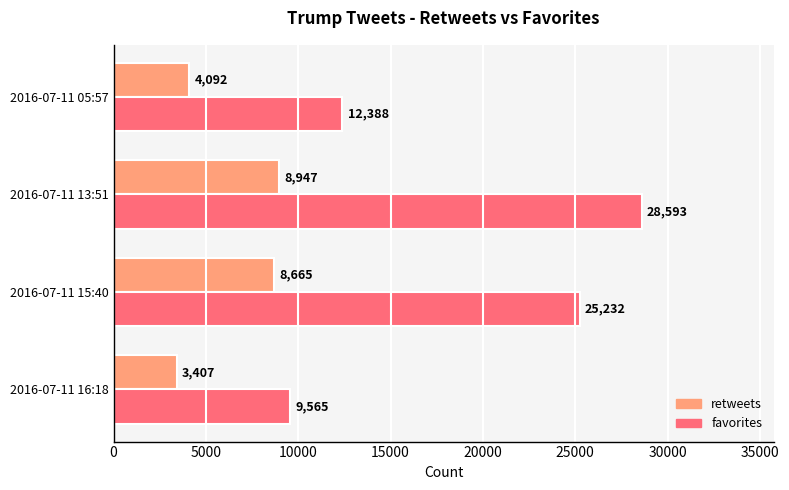

Is the value of favorites at 2016-07-11 16:18 greater than the value of retweets at 2016-07-11 16:18?

Yes